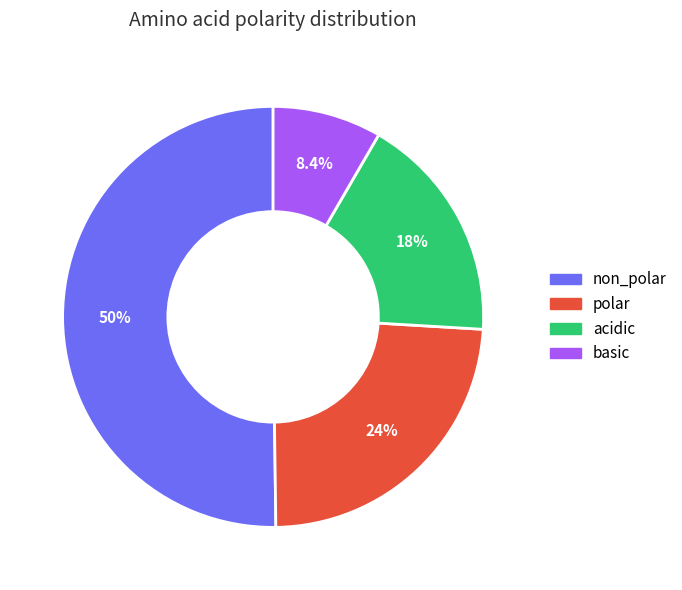

Does basic account for over 50% of the chart?

No